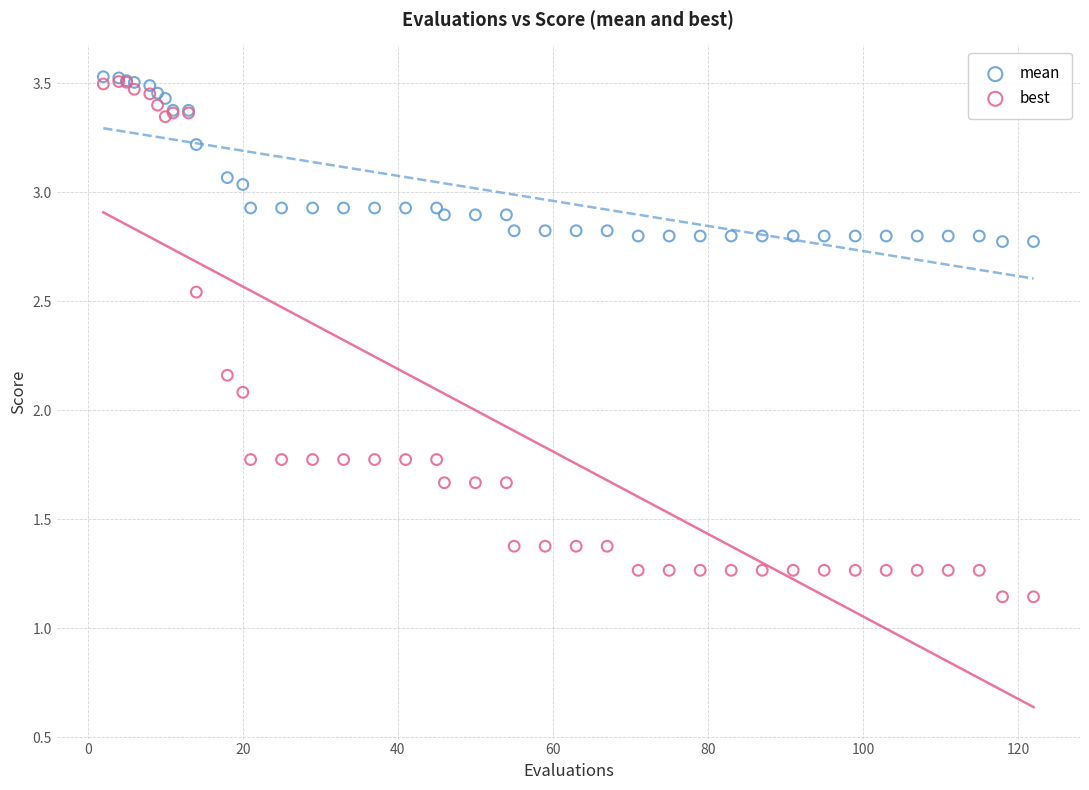

Which series contains the lowest Y value?

best